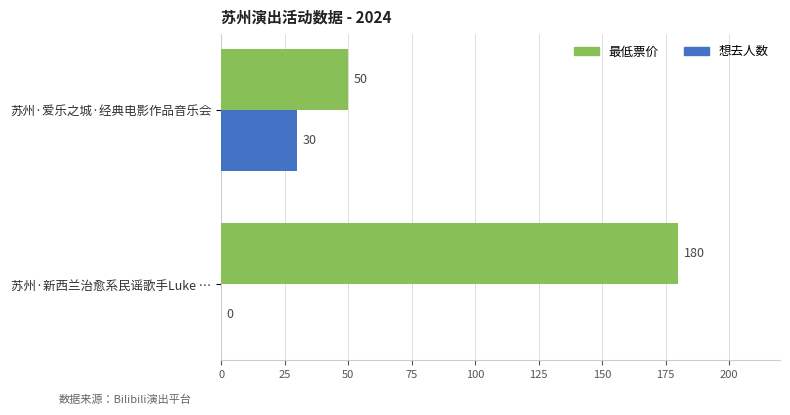

True or false: 想去人数 has a value of 20 at 苏州·爱乐之城·经典电影作品音乐会.

False